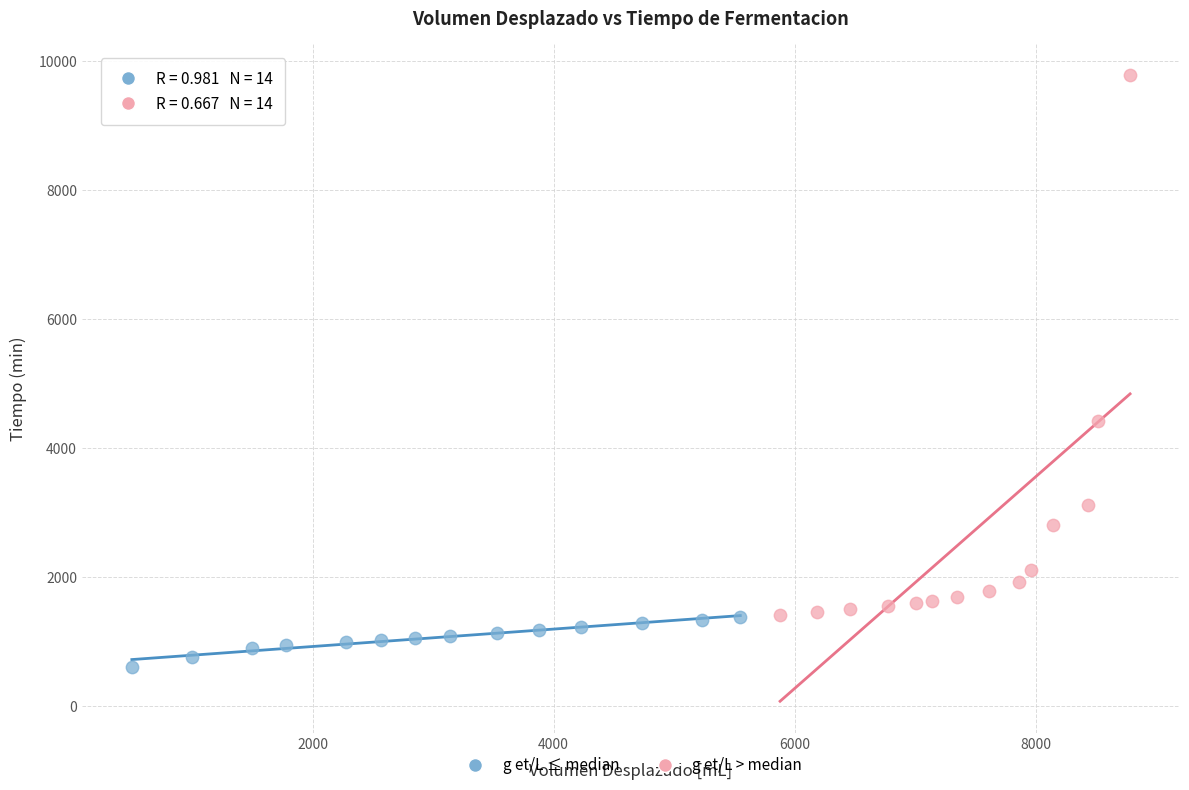

Which series reaches the minimum Y coordinate?

g et/L ≤ median